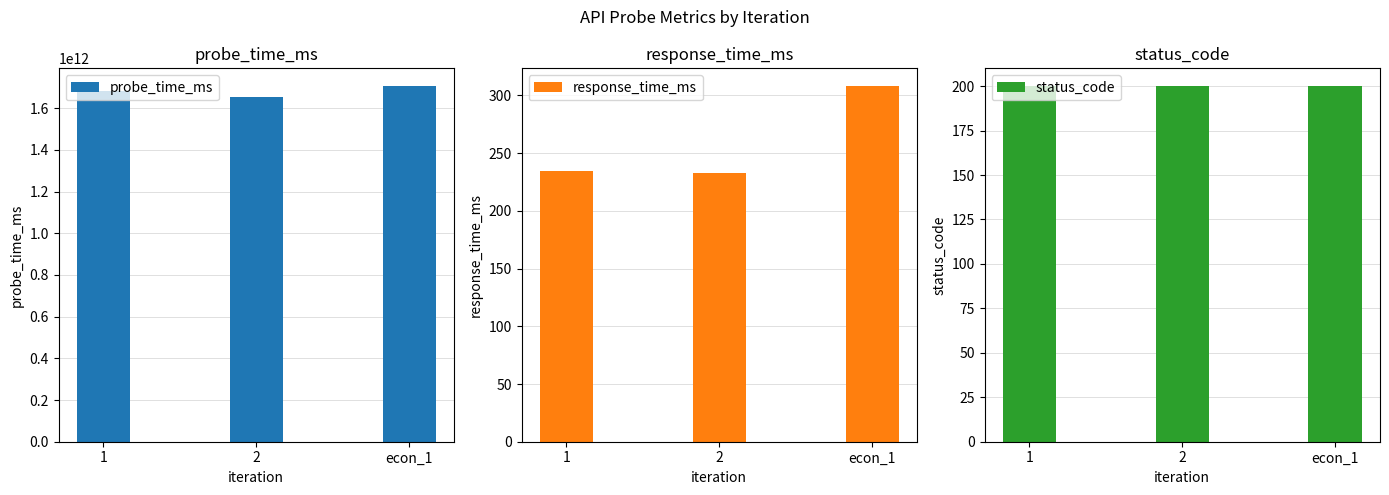

How many probe_time_ms values are between 1653867863452 and 1705572000000?

3